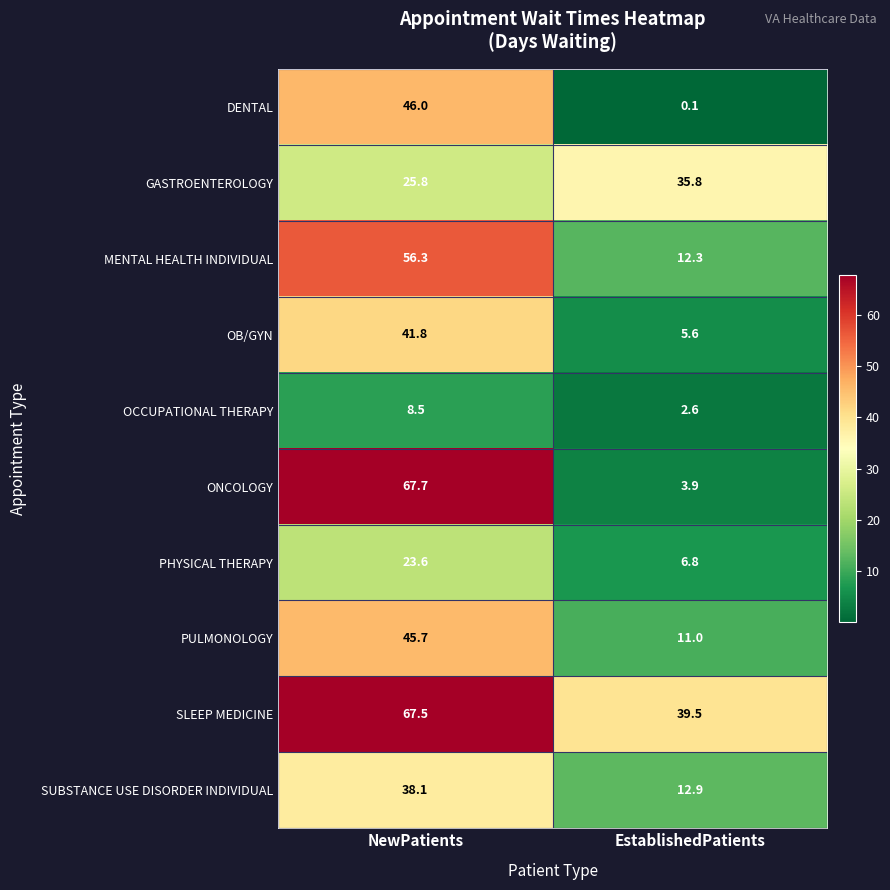

Is it true that GASTROENTEROLOGY equals 35.8 at EstablishedPatients?

True